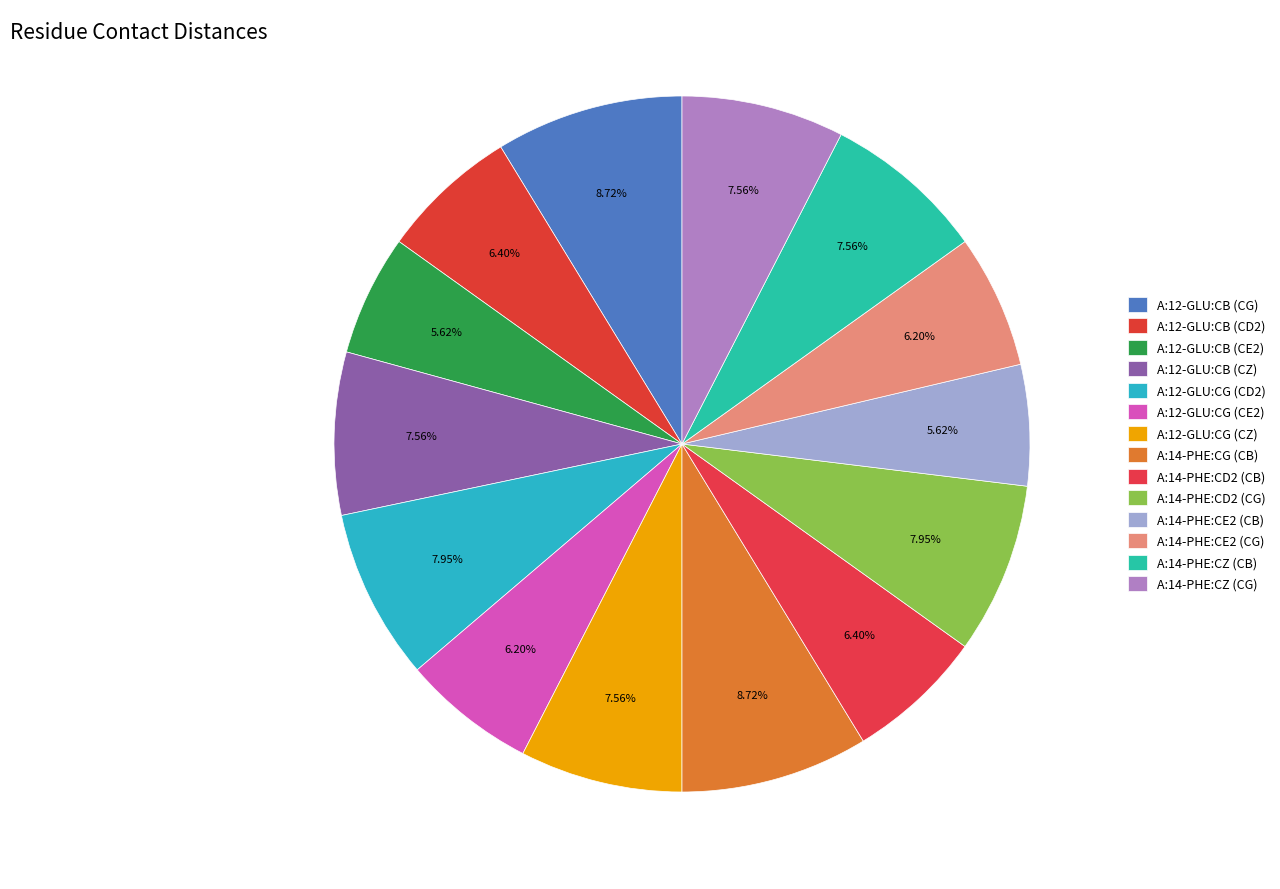

Rank the categories by value from highest to lowest.

A:12-GLU:CB (CG), A:14-PHE:CG (CB), A:12-GLU:CG (CD2), A:14-PHE:CD2 (CG), A:12-GLU:CB (CZ), A:12-GLU:CG (CZ), A:14-PHE:CZ (CB), A:14-PHE:CZ (CG), A:12-GLU:CB (CD2), A:14-PHE:CD2 (CB), A:12-GLU:CG (CE2), A:14-PHE:CE2 (CG), A:12-GLU:CB (CE2), A:14-PHE:CE2 (CB)